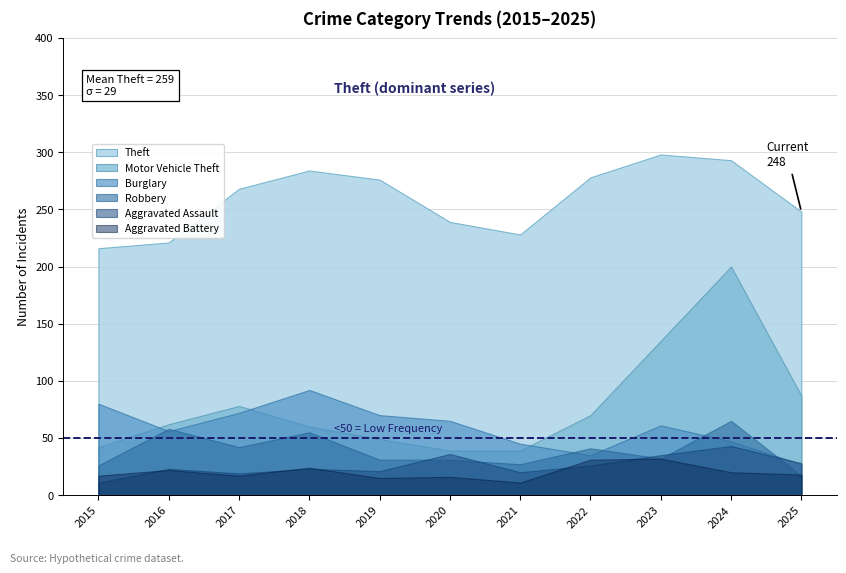

How many interior local peaks does the Burglary series have?

2